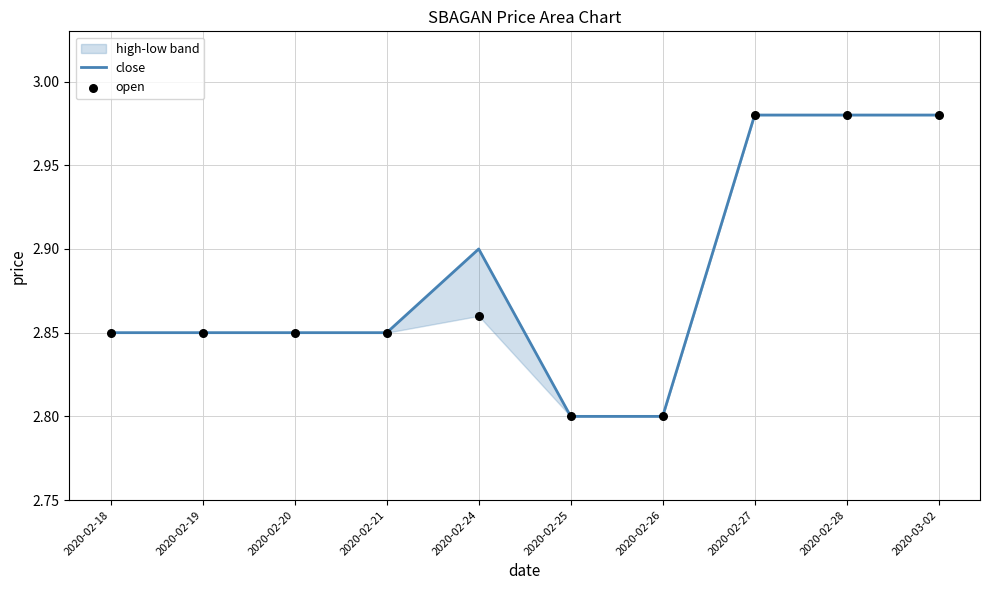

Which series has the largest total across all categories?

close